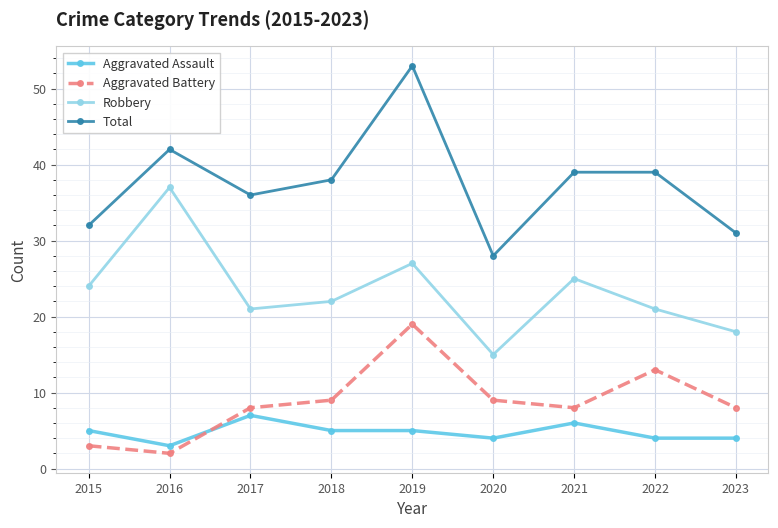

Rank the series at 2019 from highest to lowest value.

Total, Robbery, Aggravated Battery, Aggravated Assault